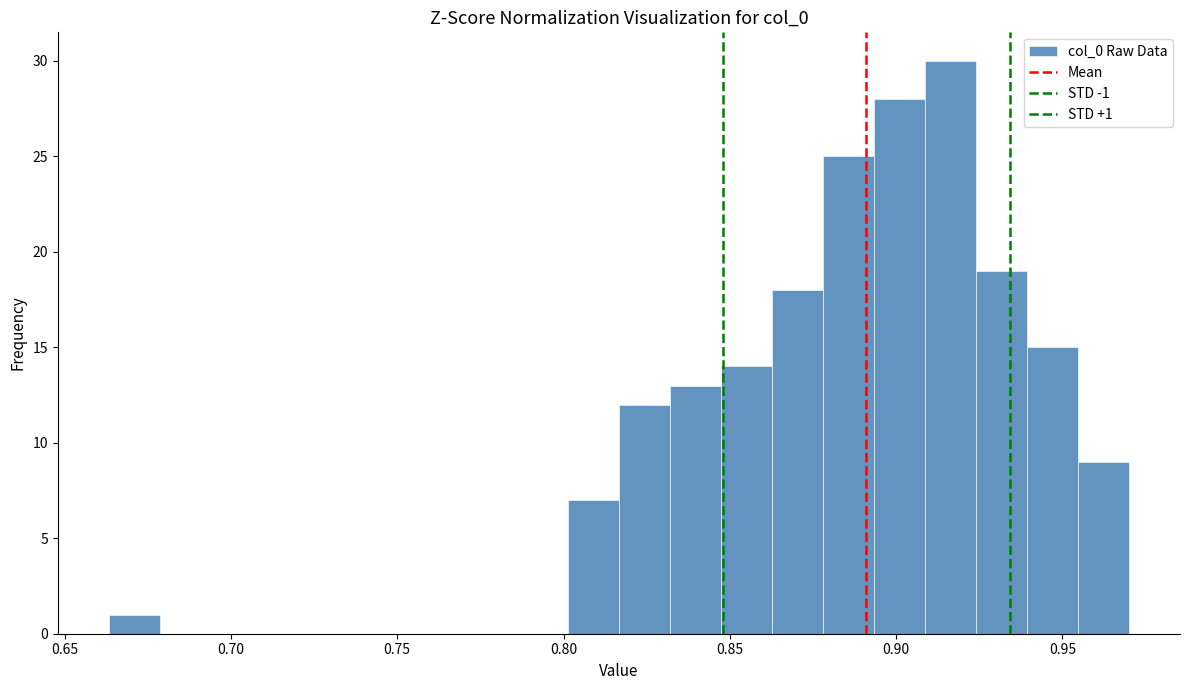

Around what value on the x-axis is the tallest bar? Give the approximate position of its centre, as read against the axis.

0.915